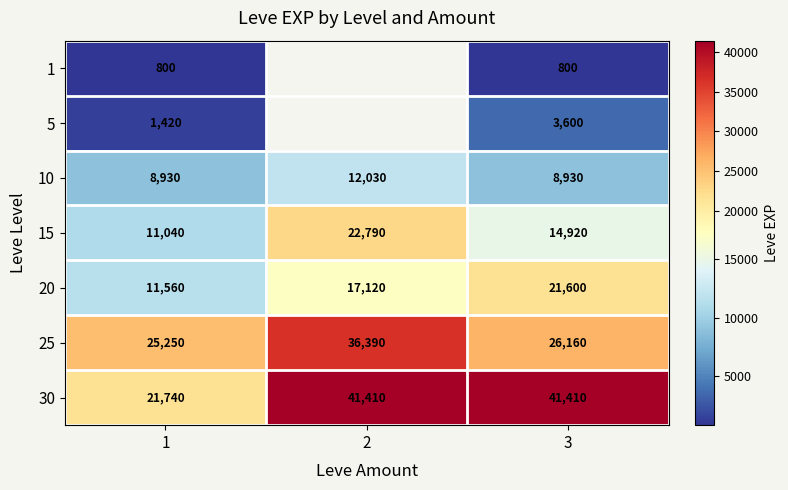

Between 1 and 3, which series saw the biggest shift?

30